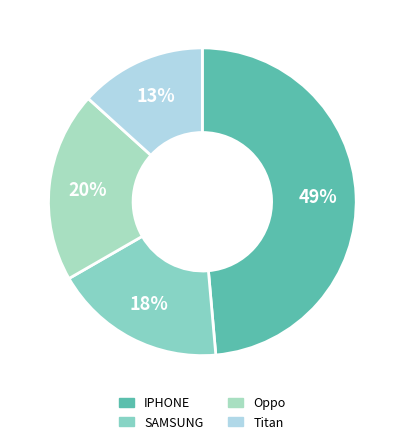

How many segments does this pie chart have?

4